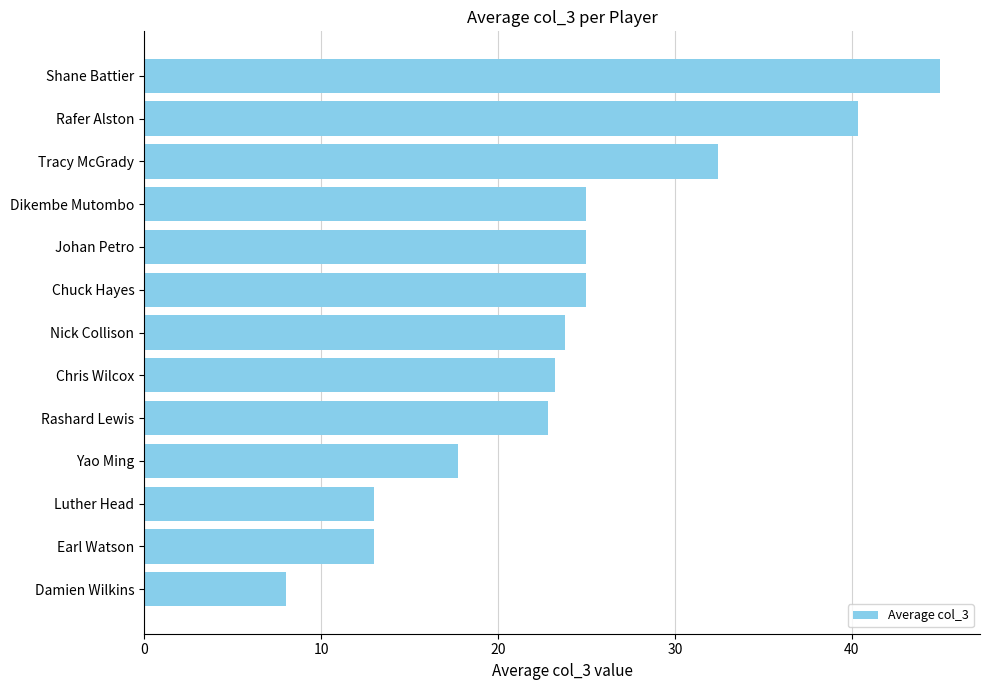

What is the approximate value at Earl Watson?

13.0